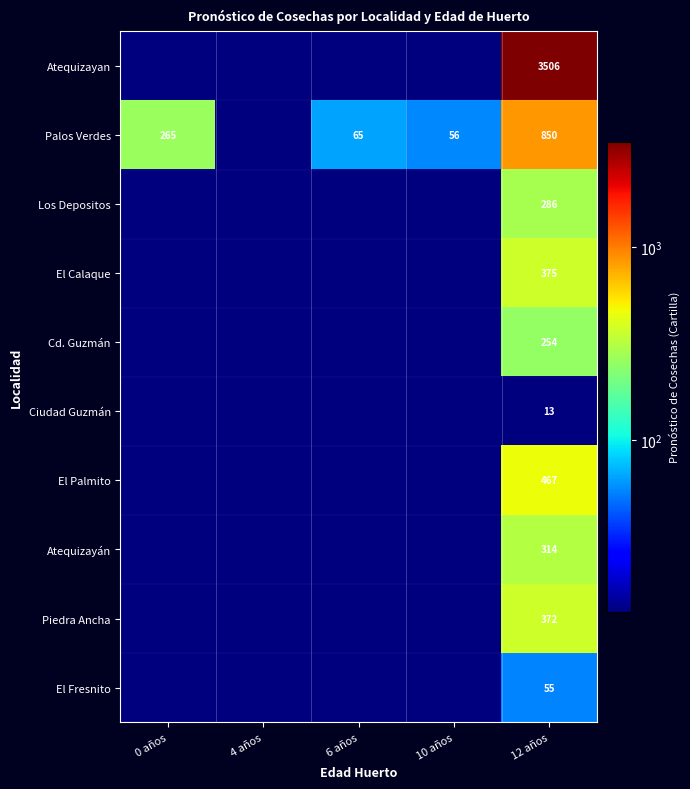

What is the difference between the highest and lowest values at 12 años?

3493.0